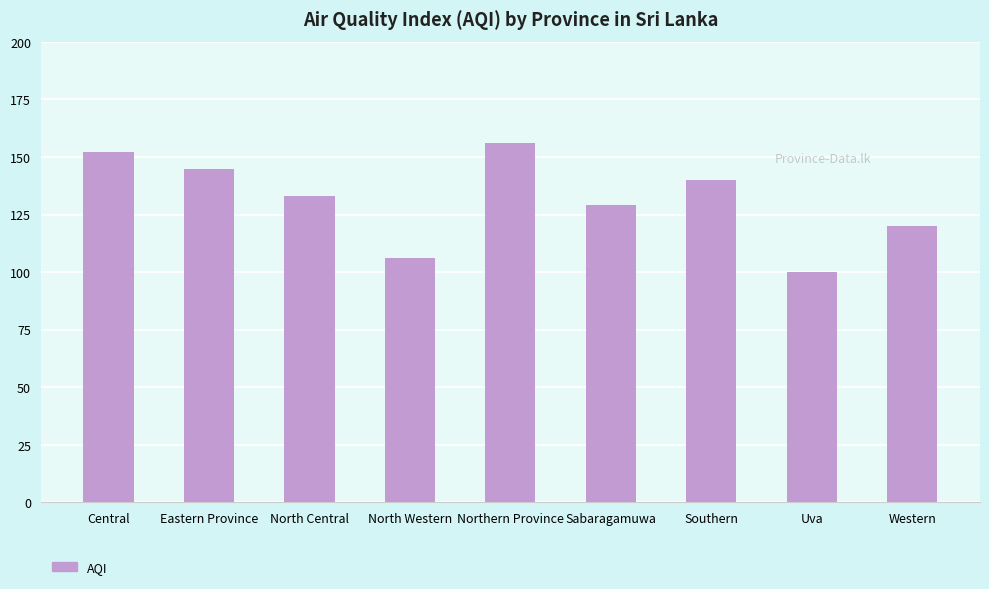

What is the difference between the values at Sabaragamuwa and Western?

9